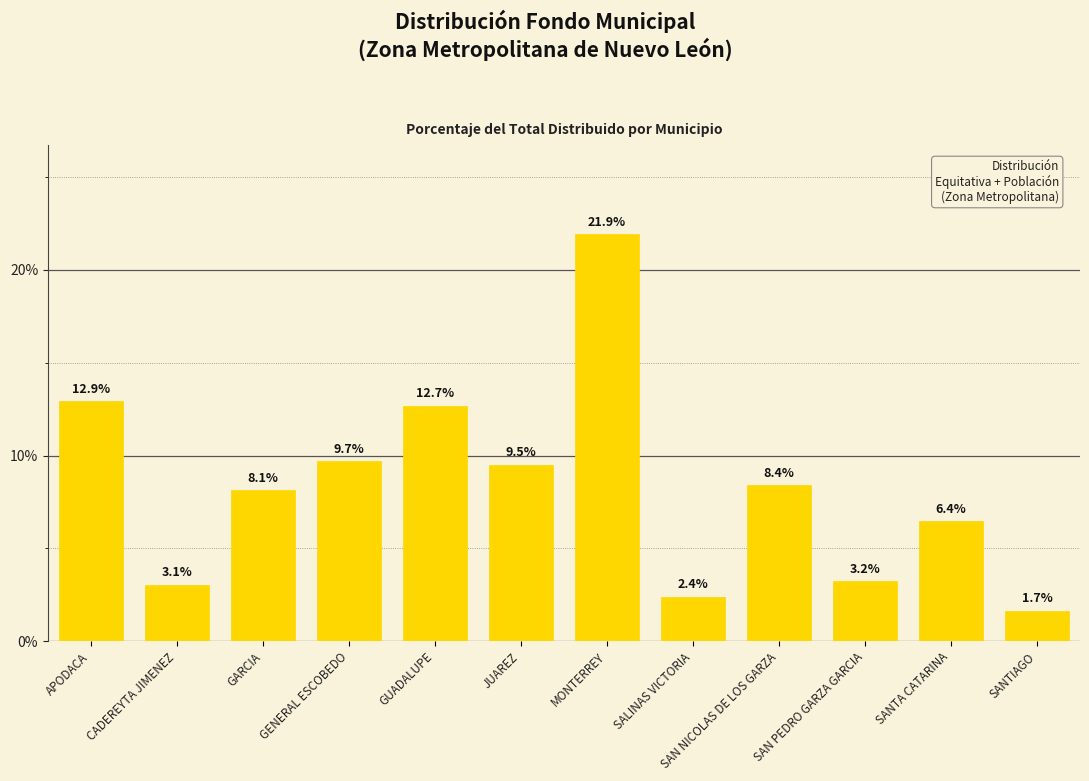

At which label is the value closest to 11?

GENERAL ESCOBEDO